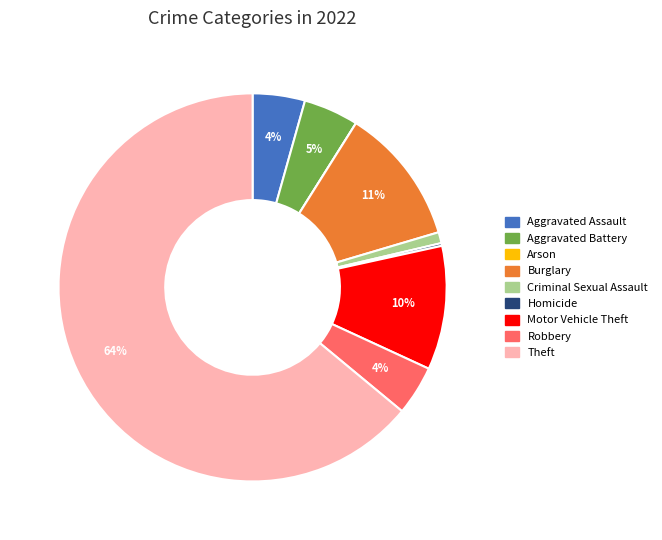

Is there any slice that represents more than half of the pie?

Yes